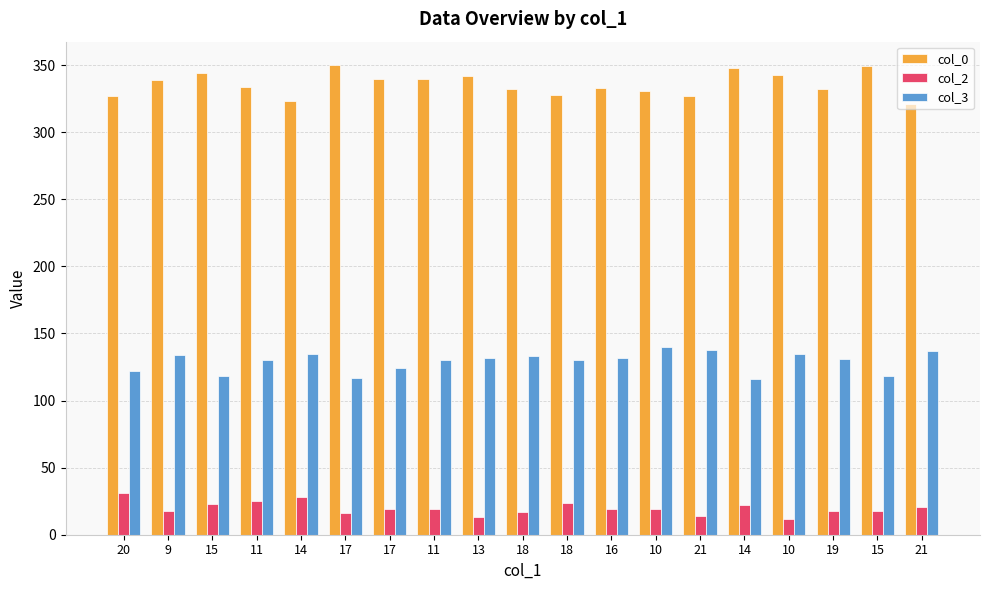

Where does the col_2 series first go above 19?

20